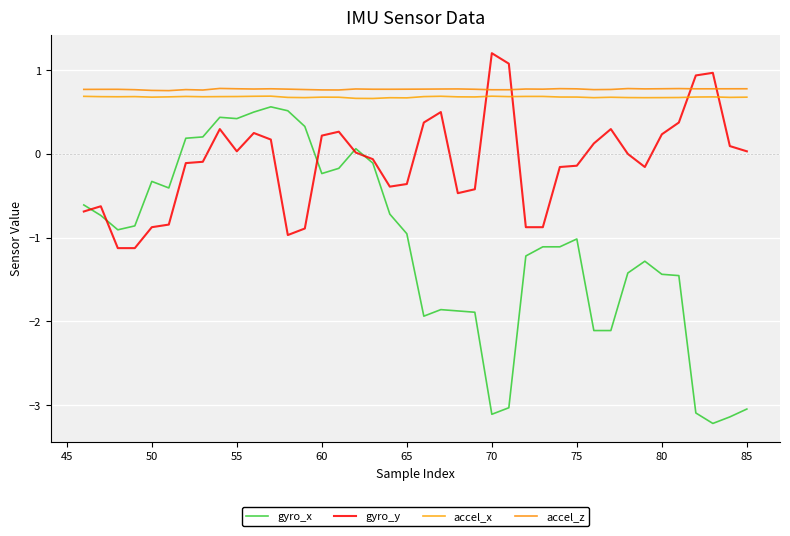

True or false: accel_z and gyro_x cross at least once.

False